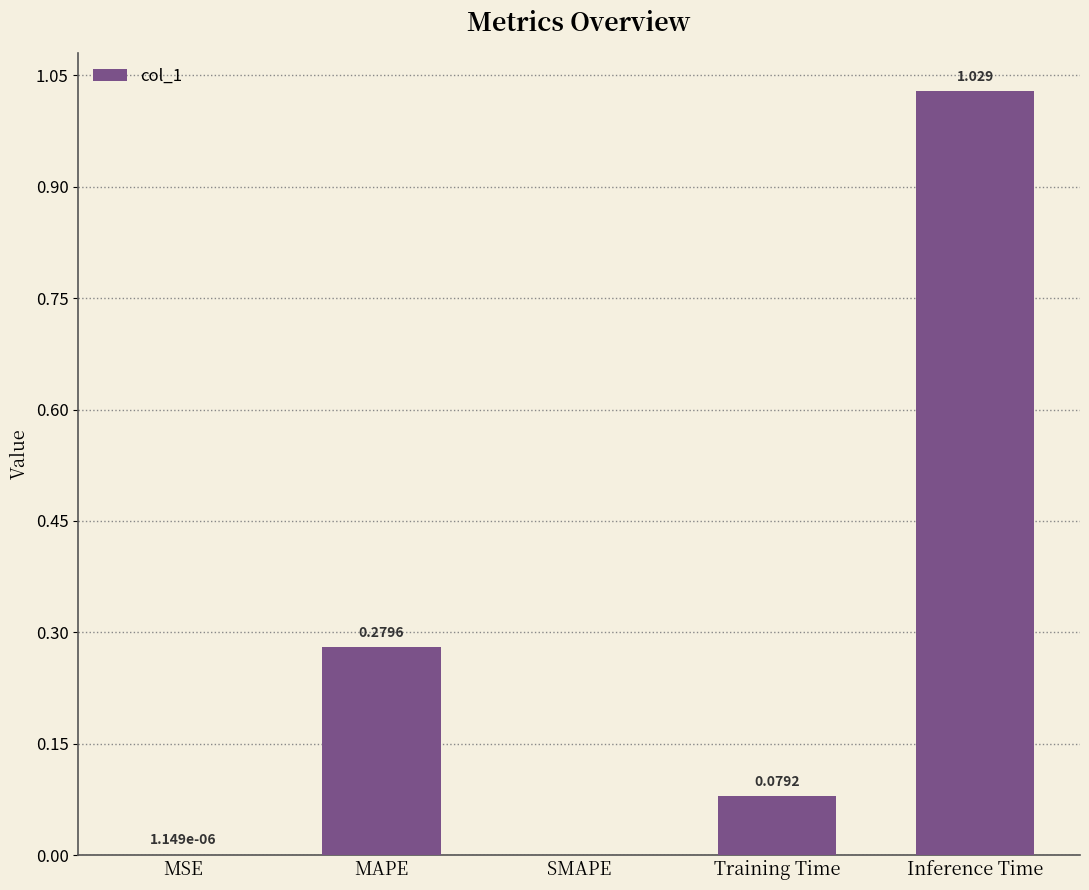

Between MAPE and Inference Time, which is larger?

Inference Time